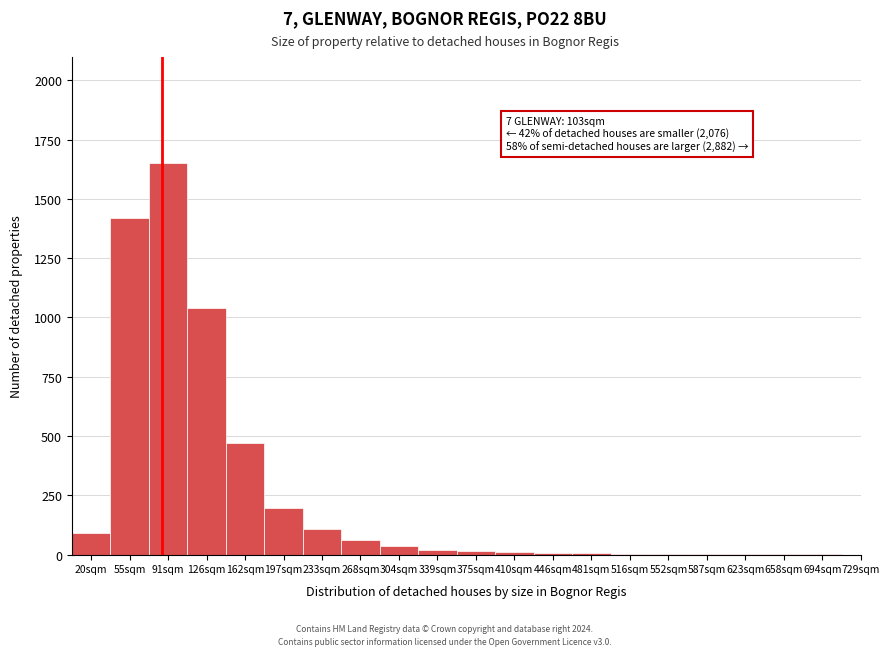

What is the greatest value displayed?

1650